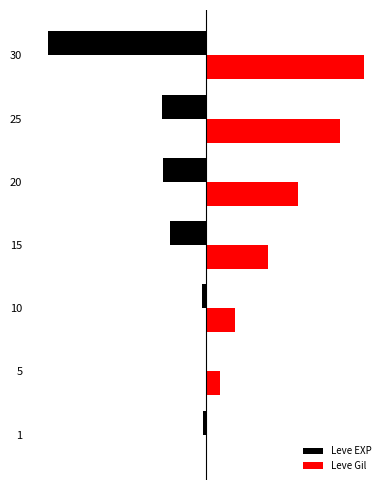

What is the difference between the maximum and minimum values in the Leve Gil series?

1.0